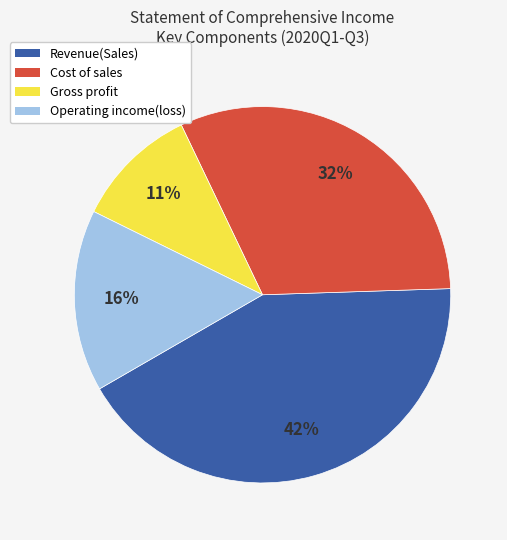

How many slices are in this pie chart?

4